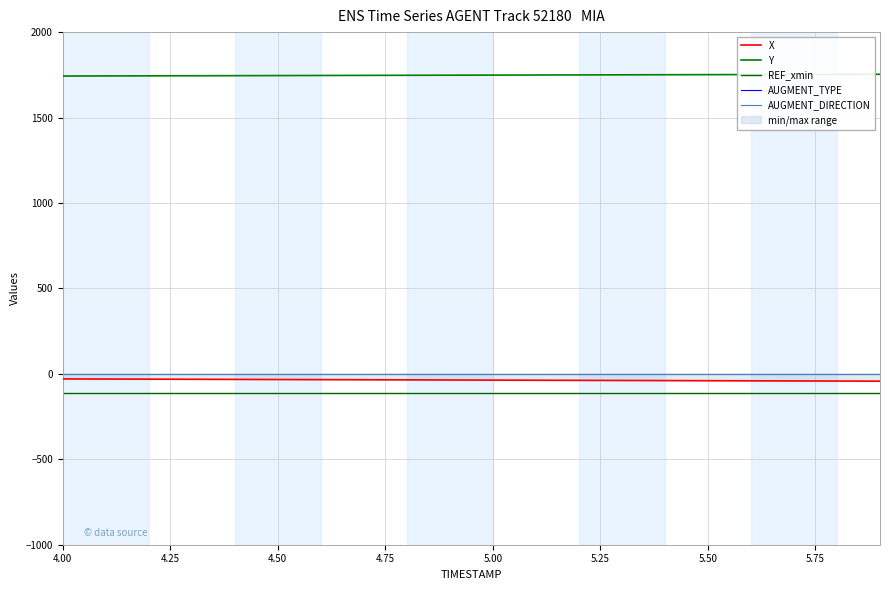

Reading right to left, transcribe all the data shown in this chart.

X: -42.8	-42.1	-41.4	-40.7	-40.0	-39.3	-38.7	-38.0	-37.3	-36.6	-35.9	-35.2	-34.5	-33.8	-33.1	-32.4	-31.7	-31.0	-30.3	-29.6
Y: 1753.2	1752.7	1752.1	1751.6	1751.1	1750.6	1750.0	1749.5	1749.0	1748.4	1747.9	1747.3	1746.8	1746.2	1745.7	1745.1	1744.6	1744.0	1743.5	1743.0
REF_xmin: -109.4	-109.4	-109.4	-109.4	-109.4	-109.4	-109.4	-109.4	-109.4	-109.4	-109.4	-109.4	-109.4	-109.4	-109.4	-109.4	-109.4	-109.4	-109.4	-109.4
AUGMENT_TYPE: 0.0	0.0	0.0	0.0	0.0	0.0	0.0	0.0	0.0	0.0	0.0	0.0	0.0	0.0	0.0	0.0	0.0	0.0	0.0	0.0
AUGMENT_DIRECTION: 1.0	1.0	1.0	1.0	1.0	1.0	1.0	1.0	1.0	1.0	1.0	1.0	1.0	1.0	1.0	1.0	1.0	1.0	1.0	1.0